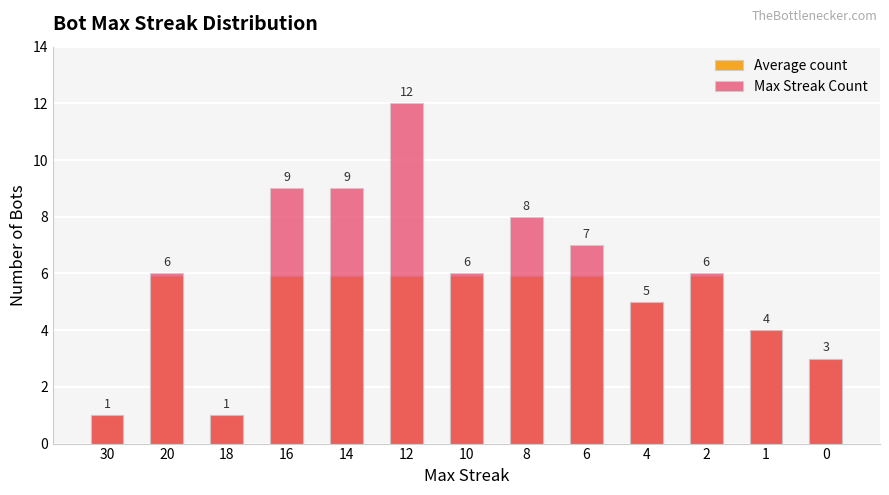

What is the value of the Average count bar at the 12th from the left?

4.0